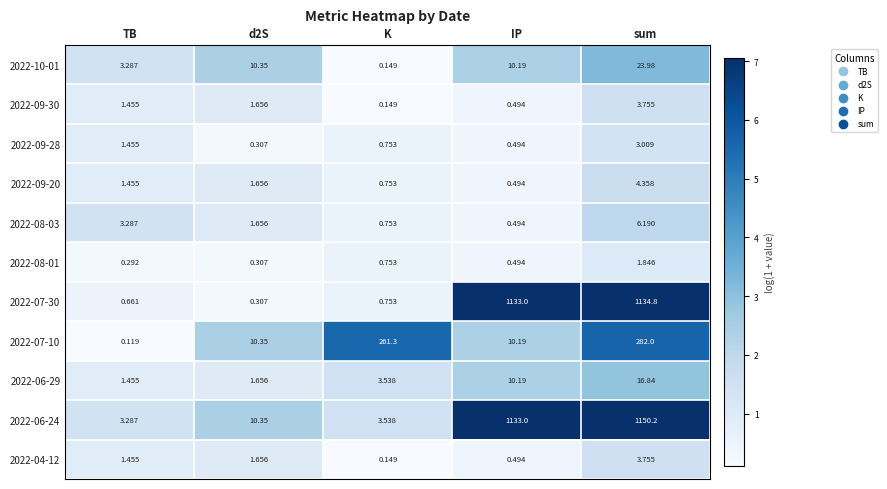

At which category is the sum across all series the highest?

sum